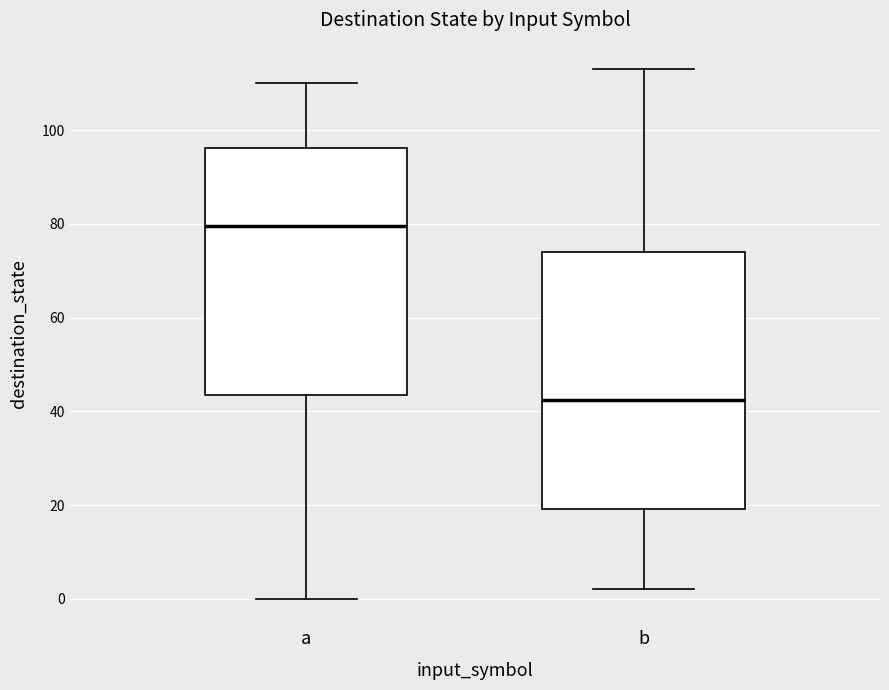

Which box is the tallest, from its lower edge to its upper edge?

b